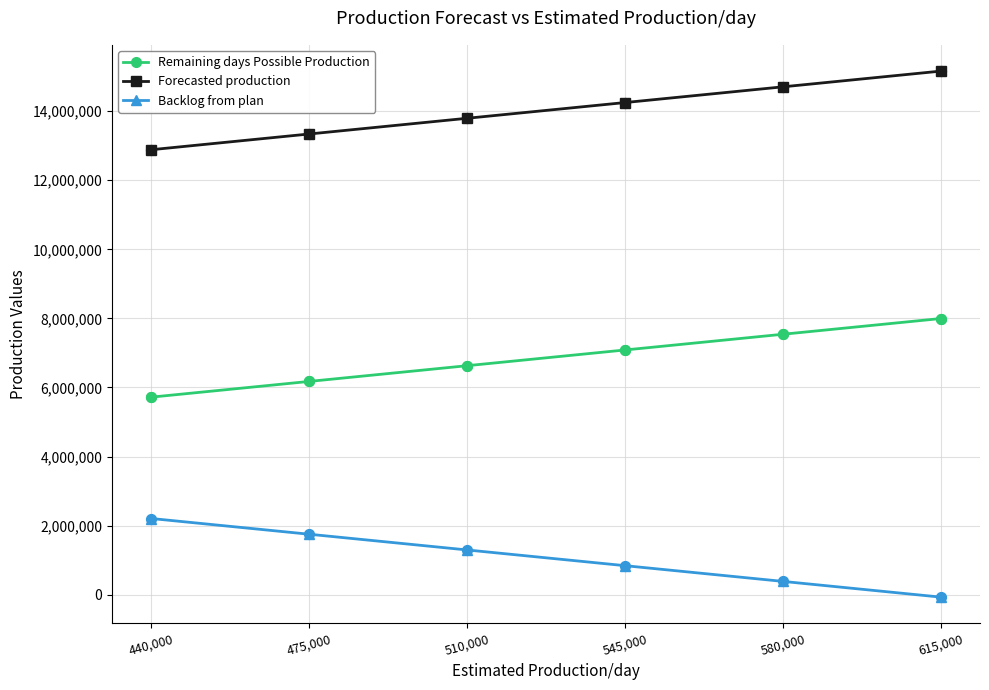

What are all the series names shown in the legend?

Remaining days Possible Production, Forecasted production, Backlog from plan